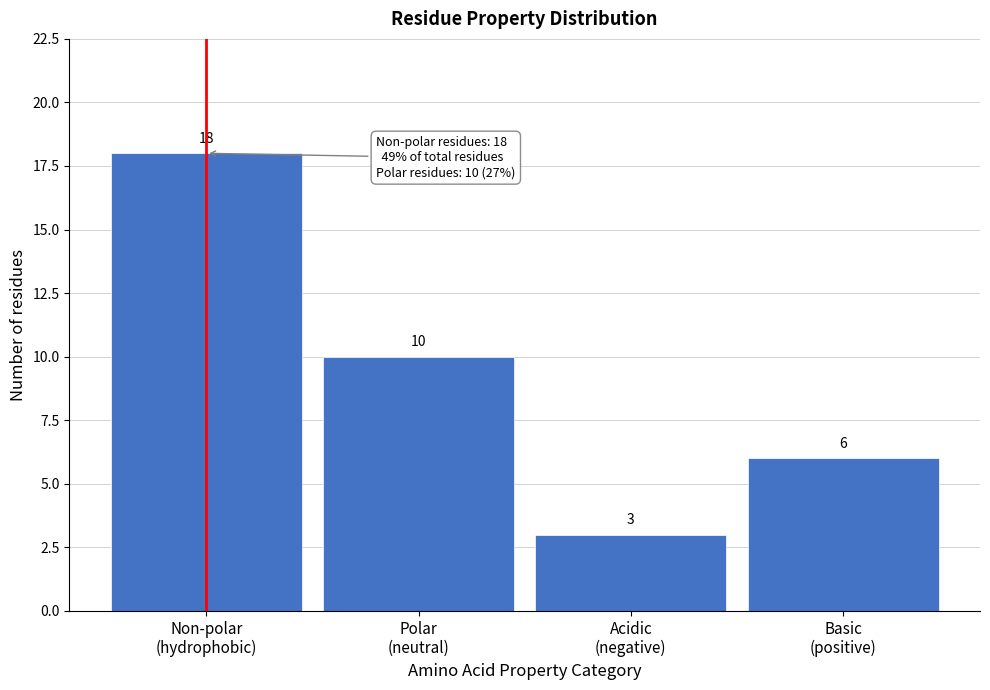

Reading left to right, list all the values displayed in this chart.

18	10	3	6